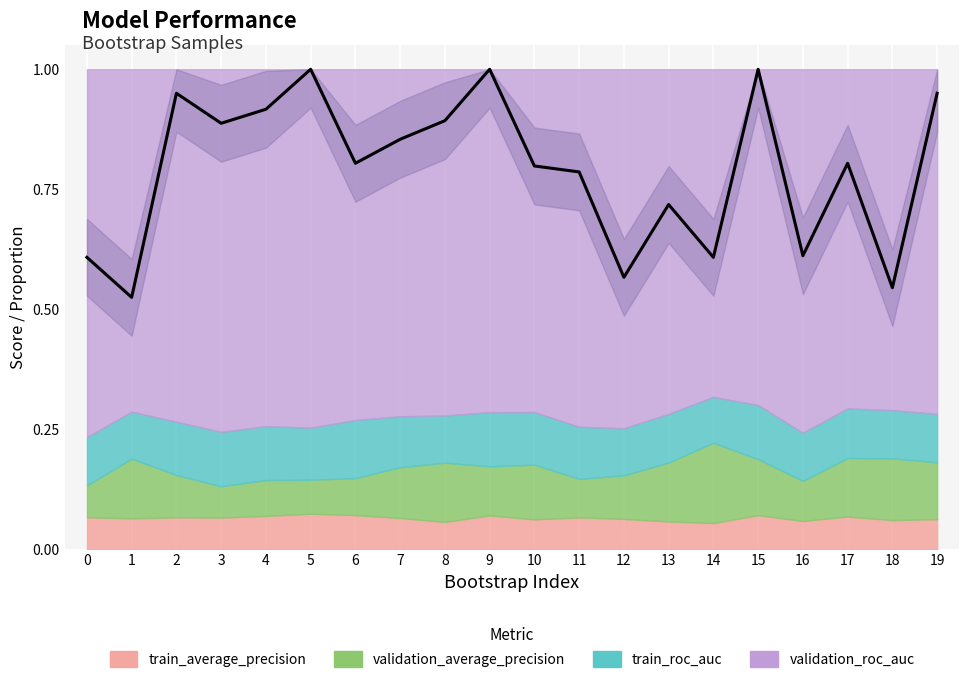

Read the value at 19.

0.9